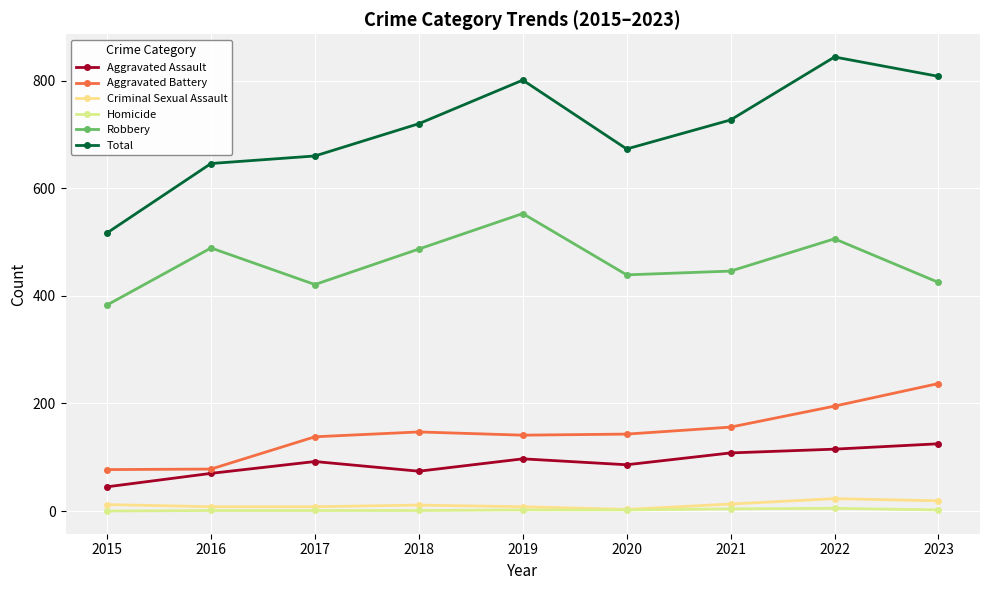

Rank the series at 2021 from highest to lowest value.

Total, Robbery, Aggravated Battery, Aggravated Assault, Criminal Sexual Assault, Homicide